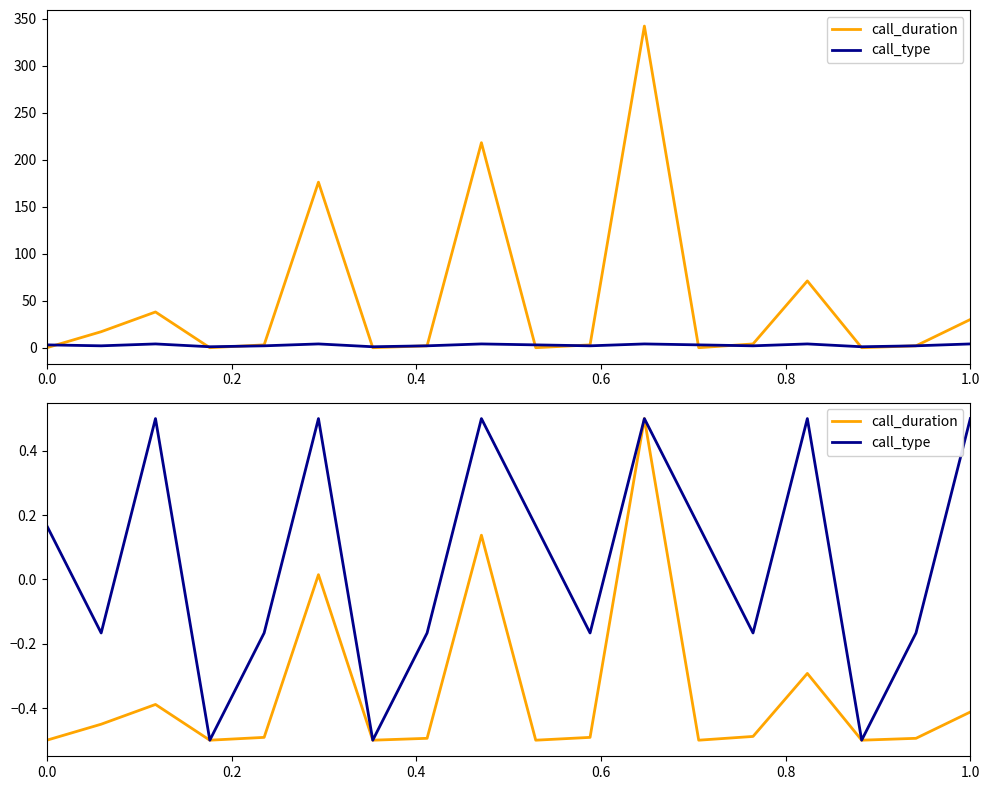

How many data points does each series have?

18